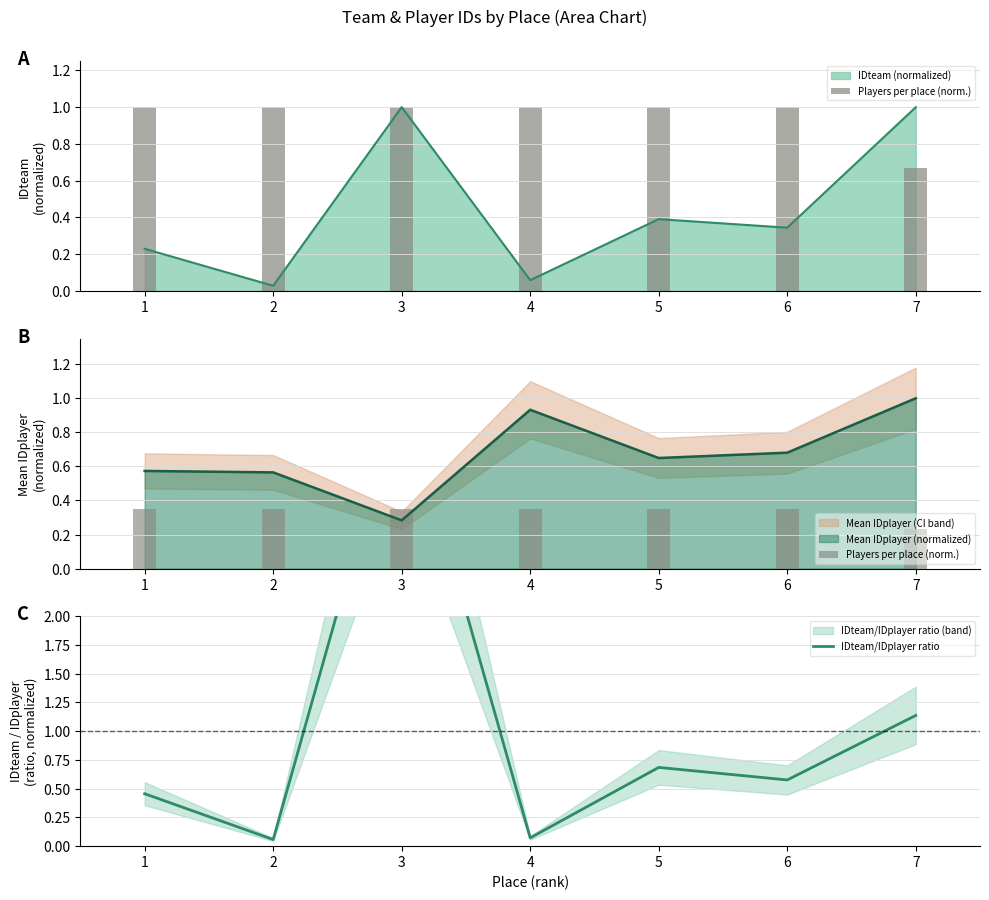

Reading left to right, transcribe all the data shown in this chart.

Players per place (norm.): 1=0.3	2=0.3	3=0.3	4=0.3	5=0.3	6=0.3	7=0.2
IDteam/IDplayer ratio: 1=0.5	2=0.1	3=4.0	4=0.1	5=0.7	6=0.6	7=1.1